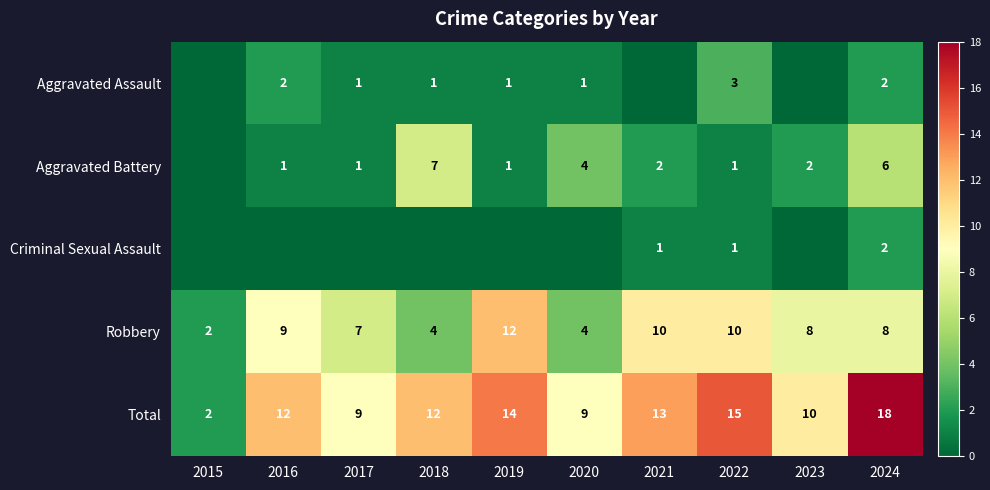

What is the difference between the maximum and minimum values in the Total series?

16